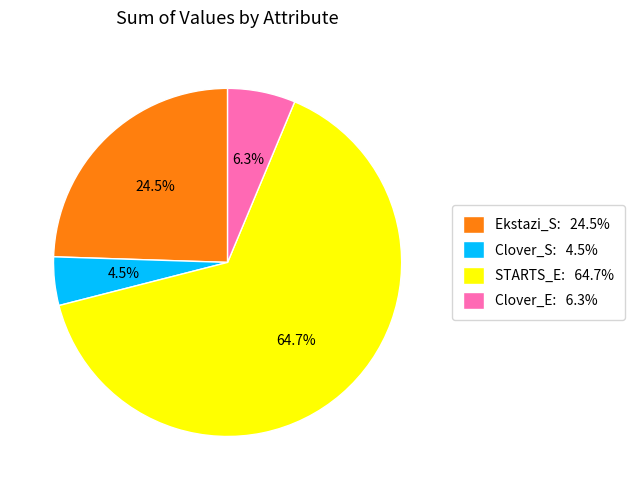

Rank the categories by value from lowest to highest.

Clover_S: 4.5%, Clover_E: 6.3%, Ekstazi_S: 24.5%, STARTS_E: 64.7%